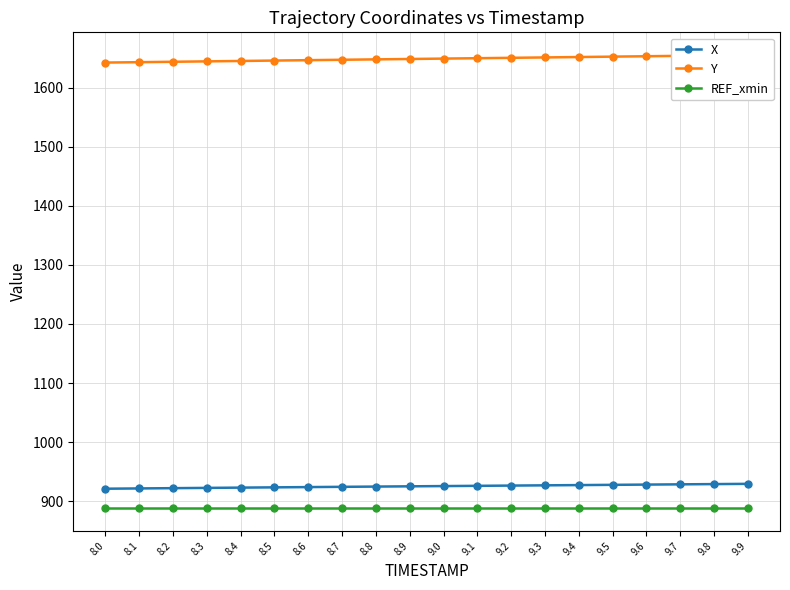

List the labels in order of REF_xmin value, largest first.

8.0, 8.1, 8.2, 8.3, 8.4, 8.5, 8.6, 8.7, 8.8, 8.9, 9.0, 9.1, 9.2, 9.3, 9.4, 9.5, 9.6, 9.7, 9.8, 9.9